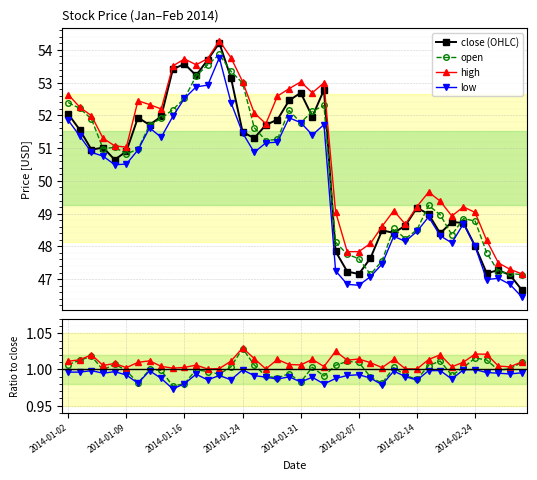

The value of high at 31 is 1.0. True or false?

True